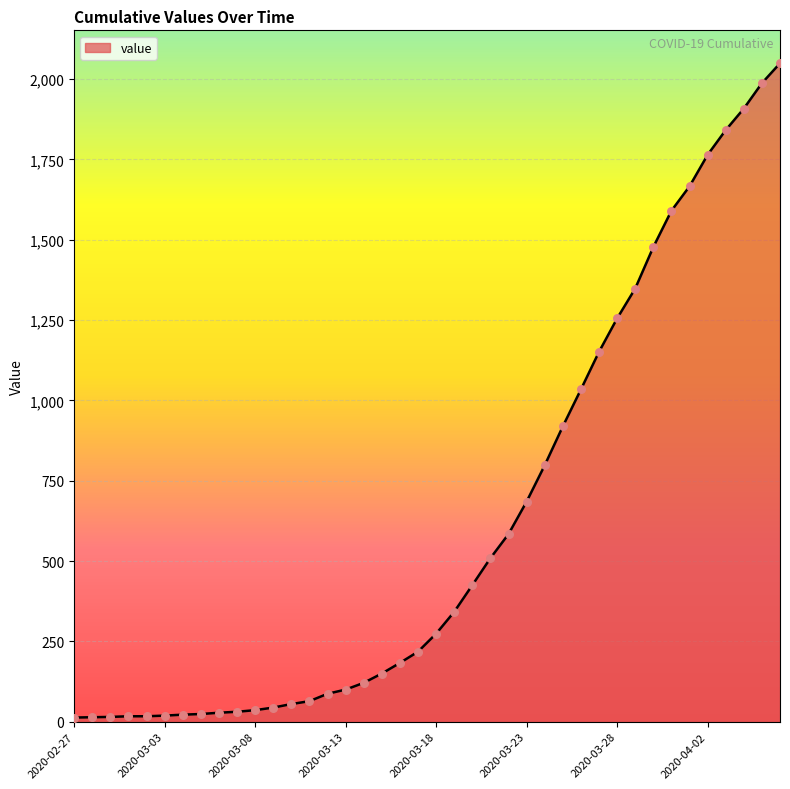

What is the greatest value displayed?

2049